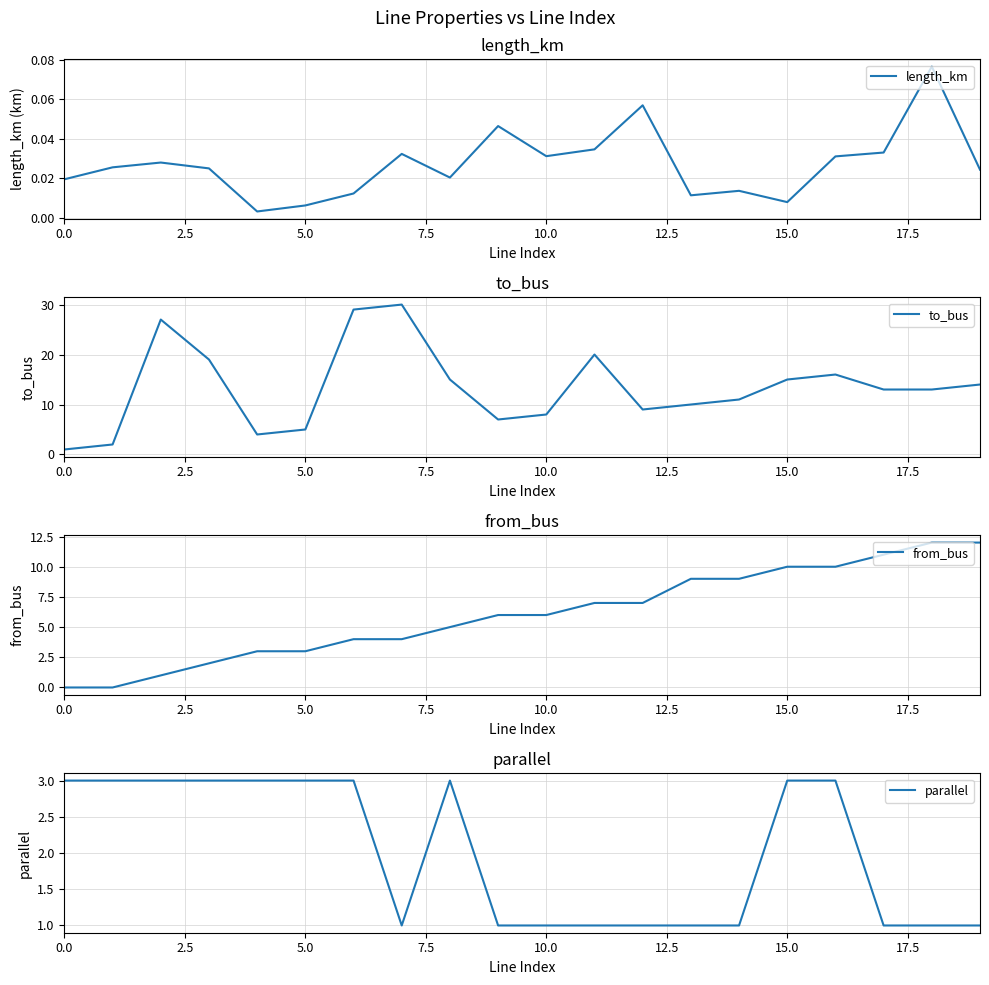

Which series has the widest spread of values?

to_bus